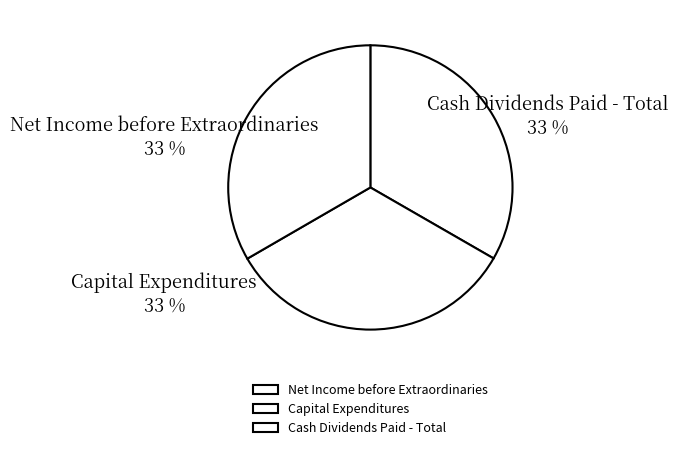

True or false: Capital Expenditures accounts for 28% of the total.

False